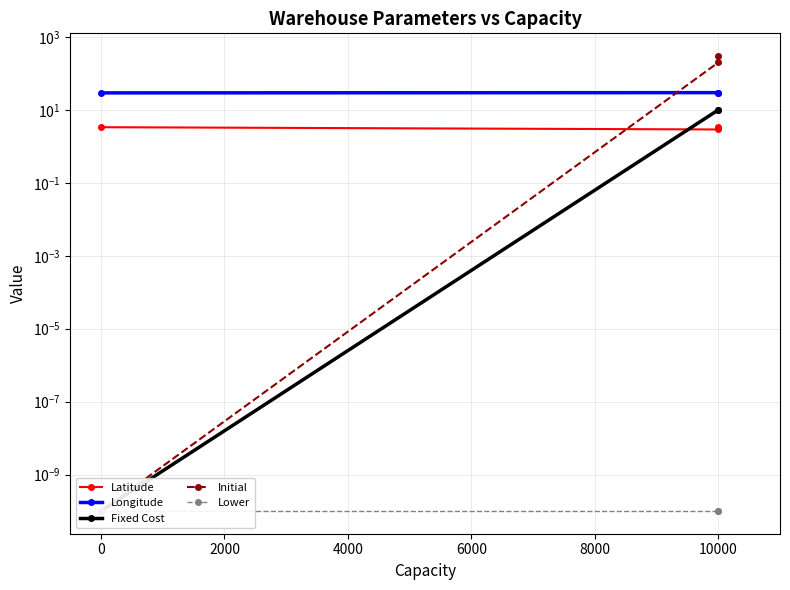

Count the number of categories in the chart.

3